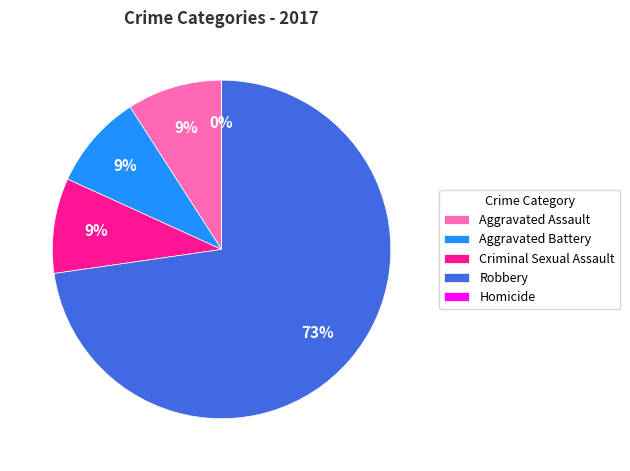

What percentage do Aggravated Assault and Criminal Sexual Assault together represent?

18.2%